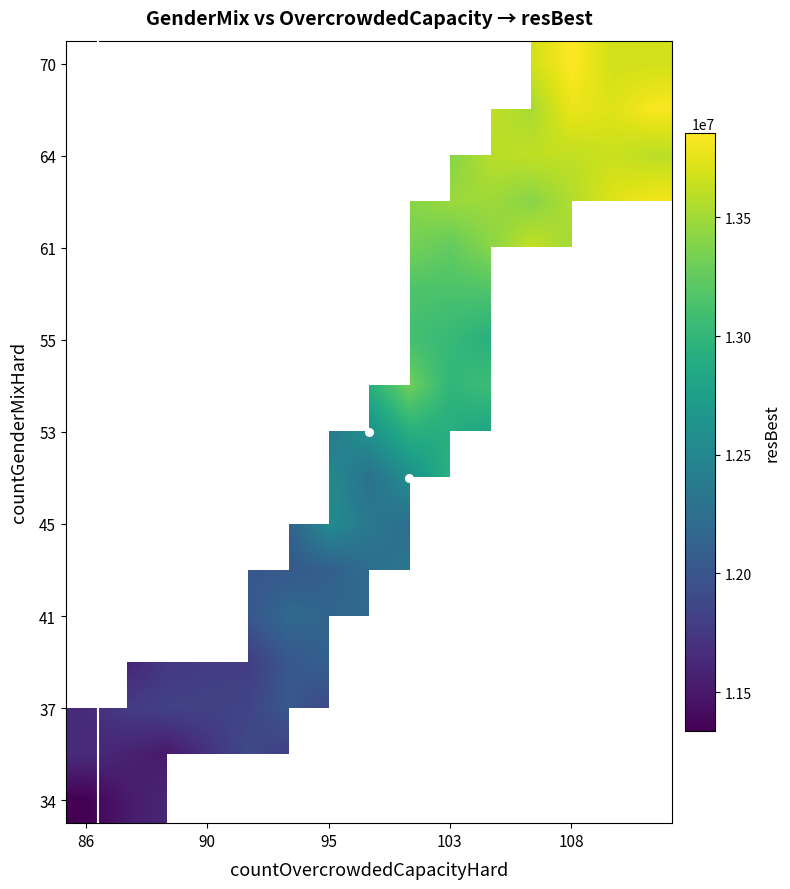

True or false: col_labels has a value of 86 at 38.

True